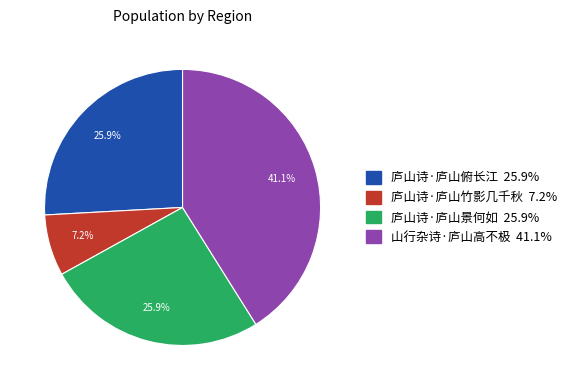

To the nearest percent, what is the average slice percentage?

25%